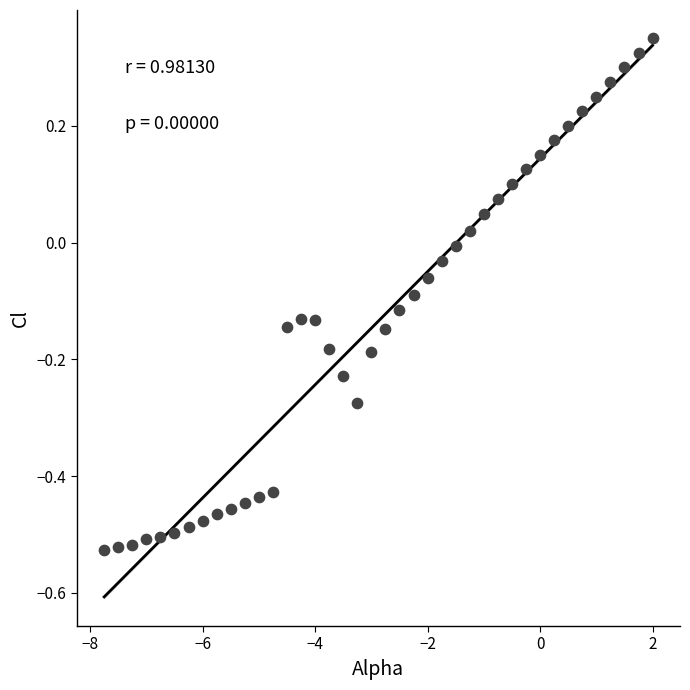

What is the range of X values (max minus min)?

9.8